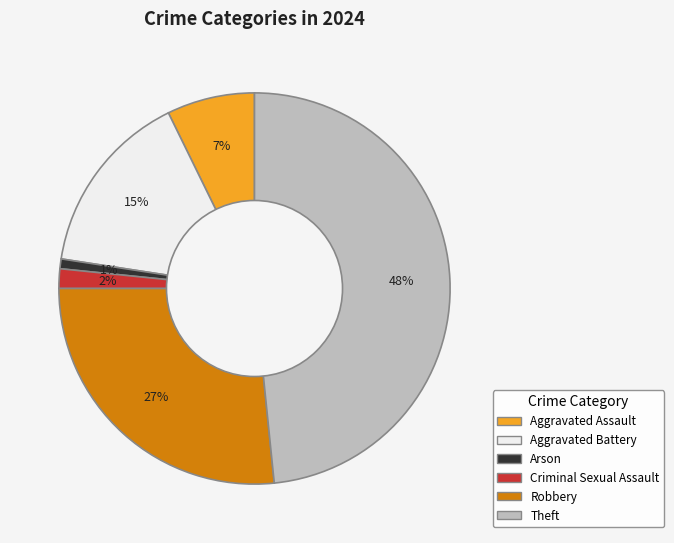

Is there a majority slice in this chart?

No